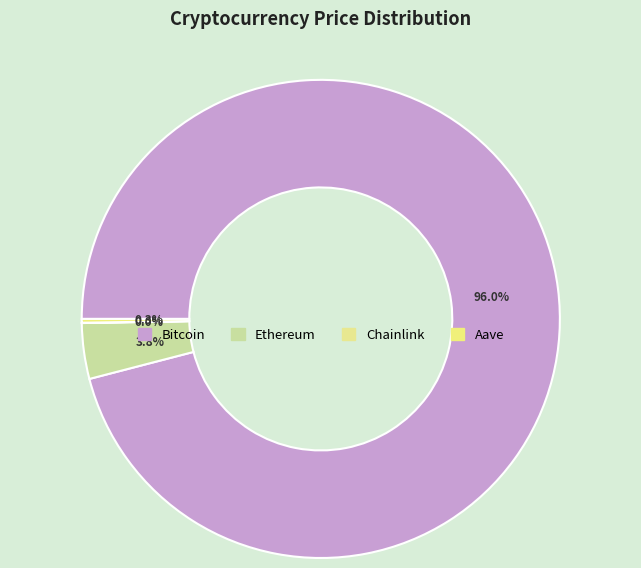

Is Aave the majority of the pie?

No